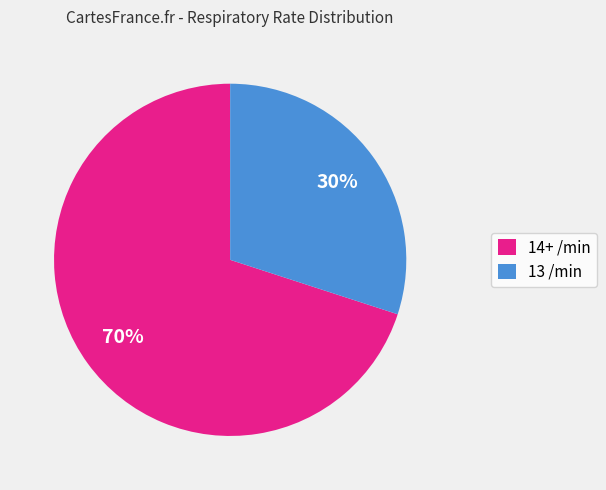

Is the sum of 13 /min and 14+ /min greater than half?

Yes